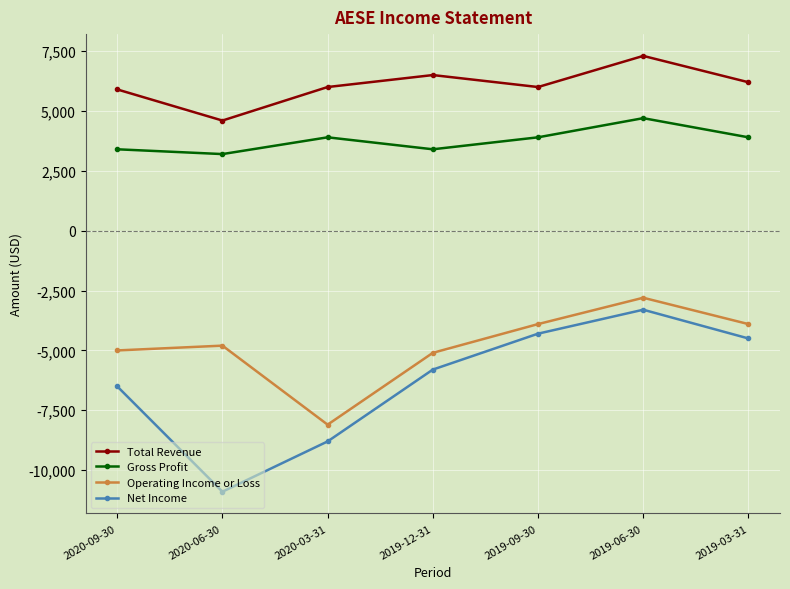

At which category is the sum across all series the highest?

2019-06-30